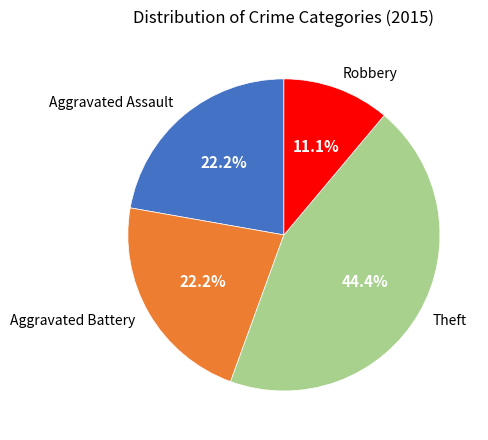

What is the smallest slice in the pie chart?

Robbery